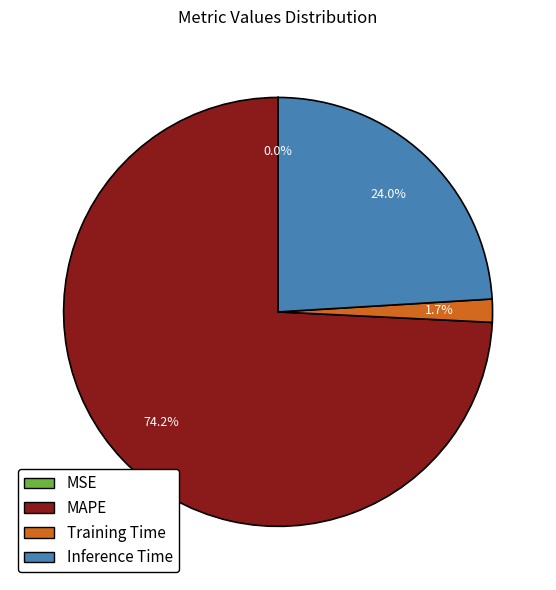

What is the largest slice in the pie chart?

MAPE